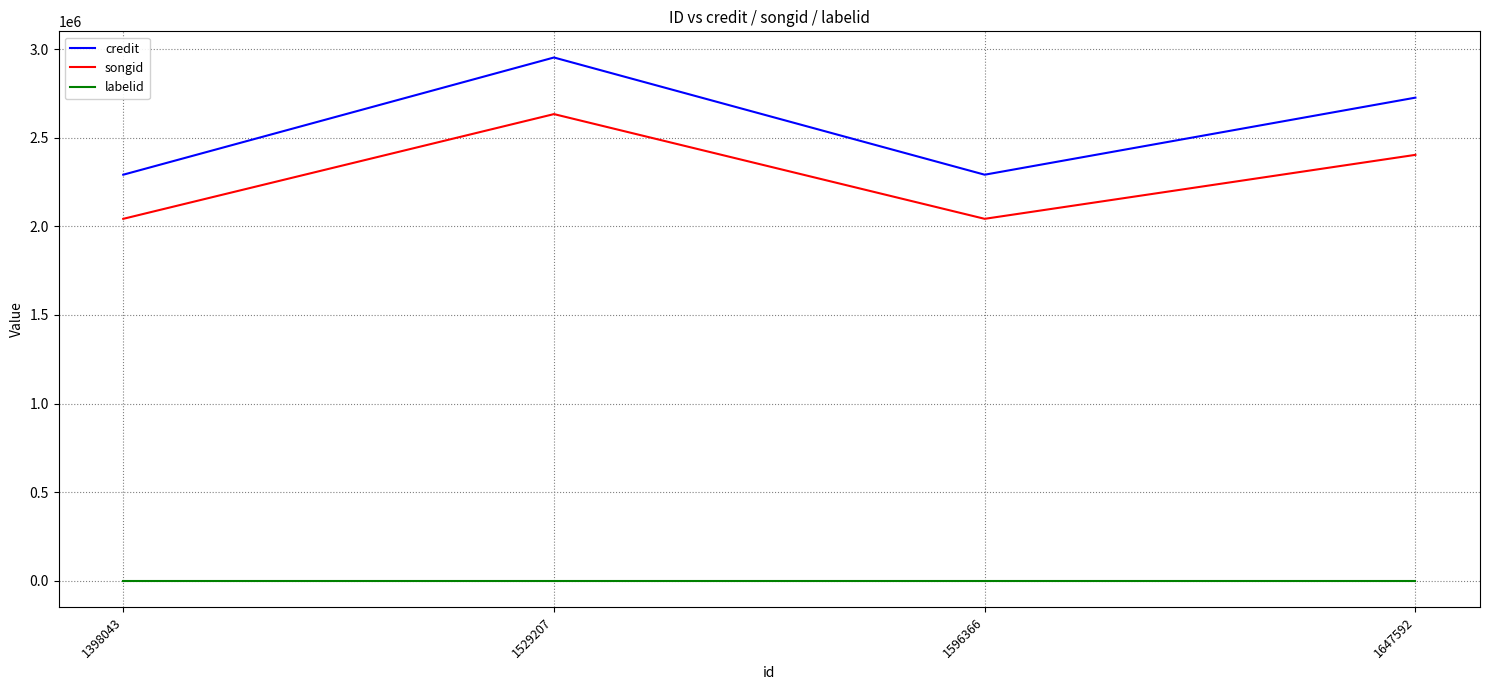

True or false: labelid and songid cross at least once.

False